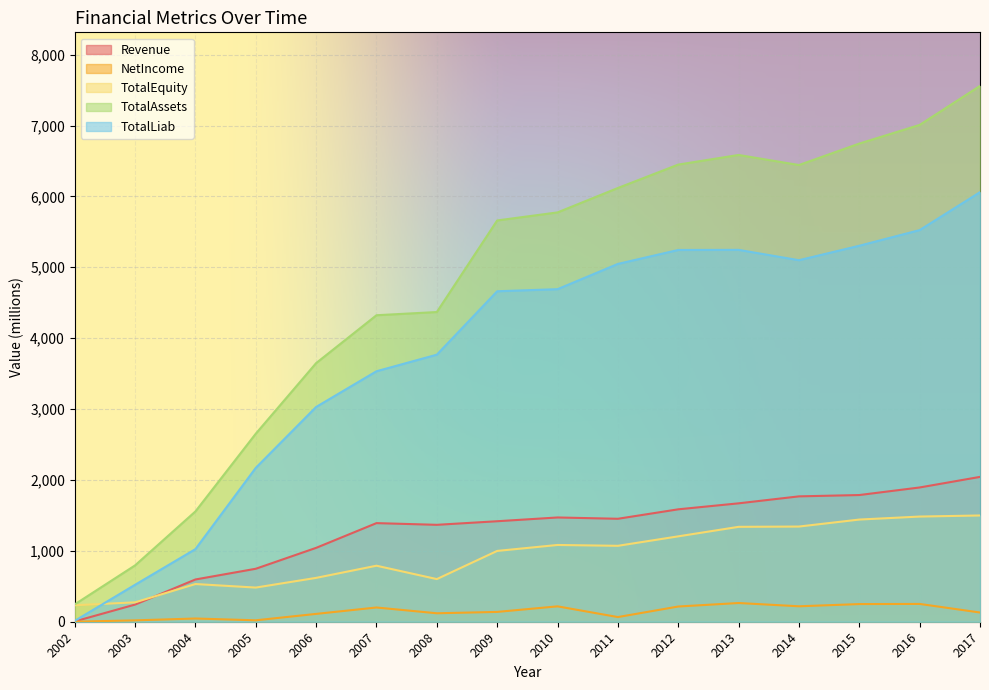

Between which two adjacent categories do TotalEquity and Revenue first intersect?

2003 and 2004